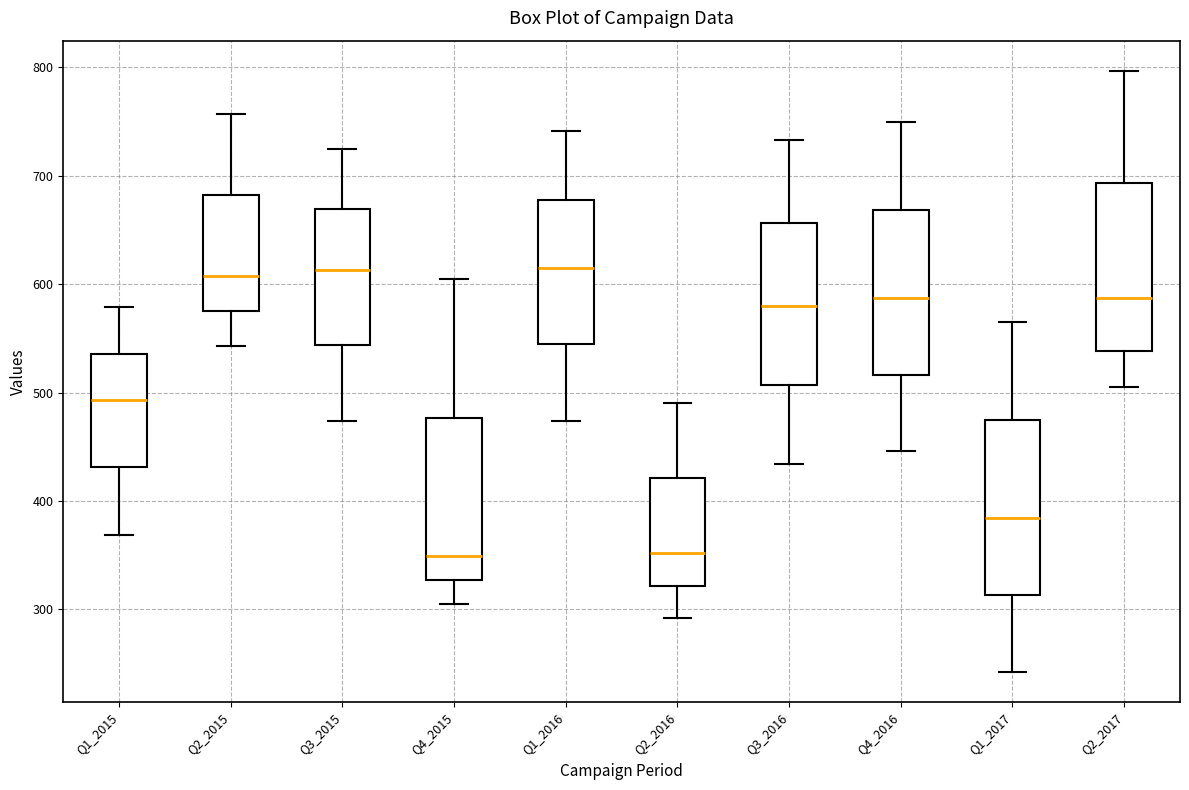

Where is the upper edge of the box for Q4_2015 on the y-axis? The values are not printed on the chart, so give them approximately, as read against the axis.

480